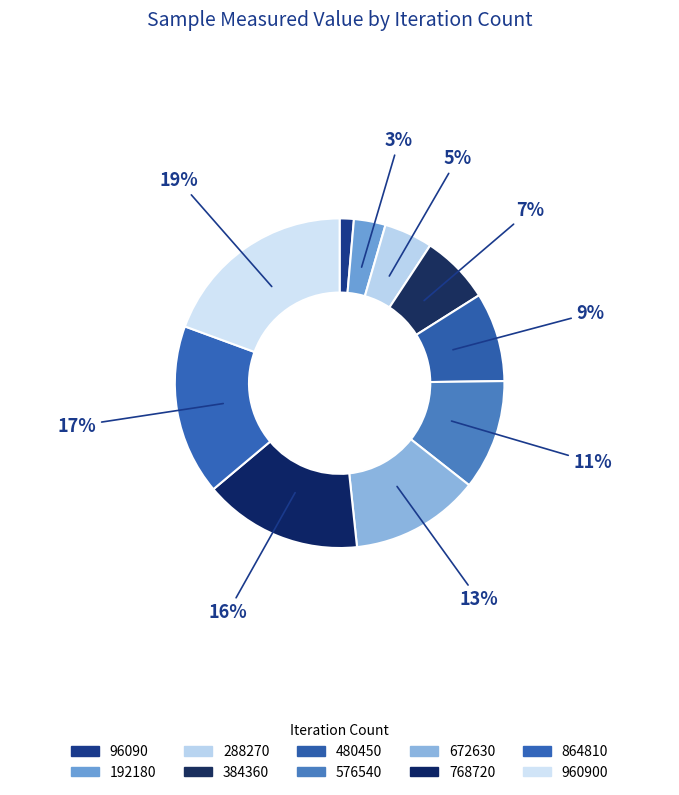

What is the smallest slice in the pie chart?

96090